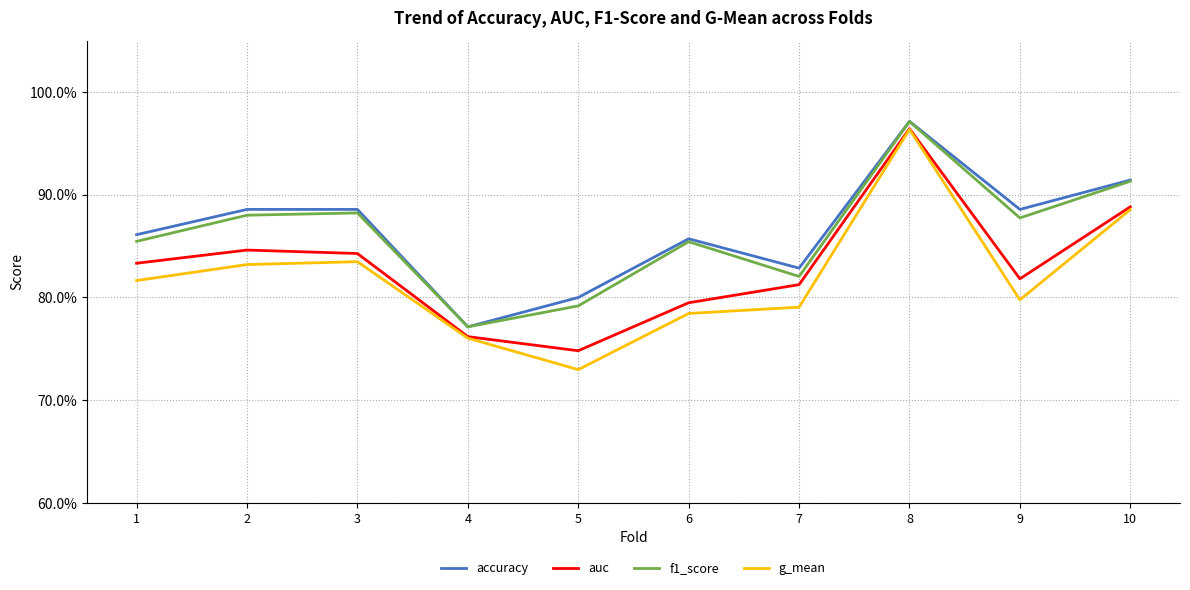

Does the chart have visible grid lines?

Yes